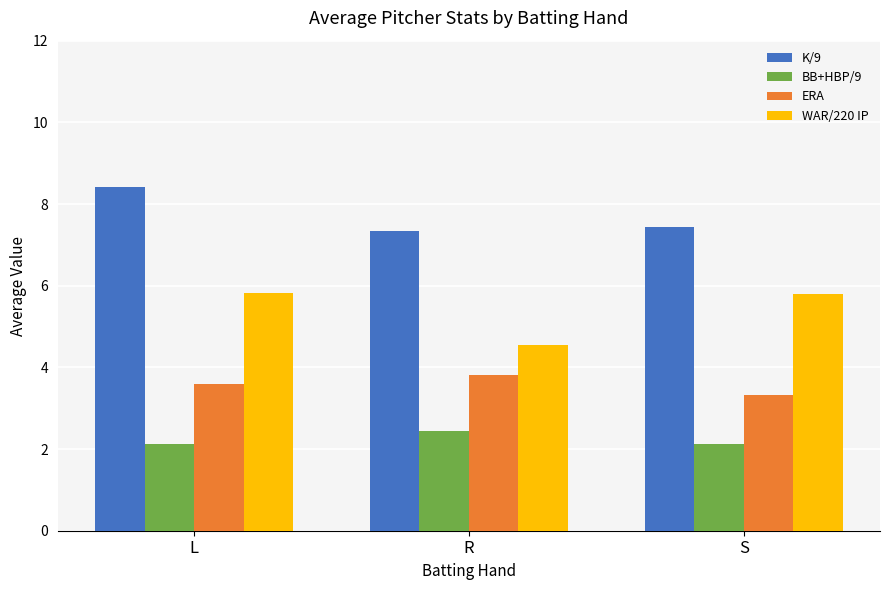

The BB+HBP/9 series shows 0.6 at R. True or false?

False